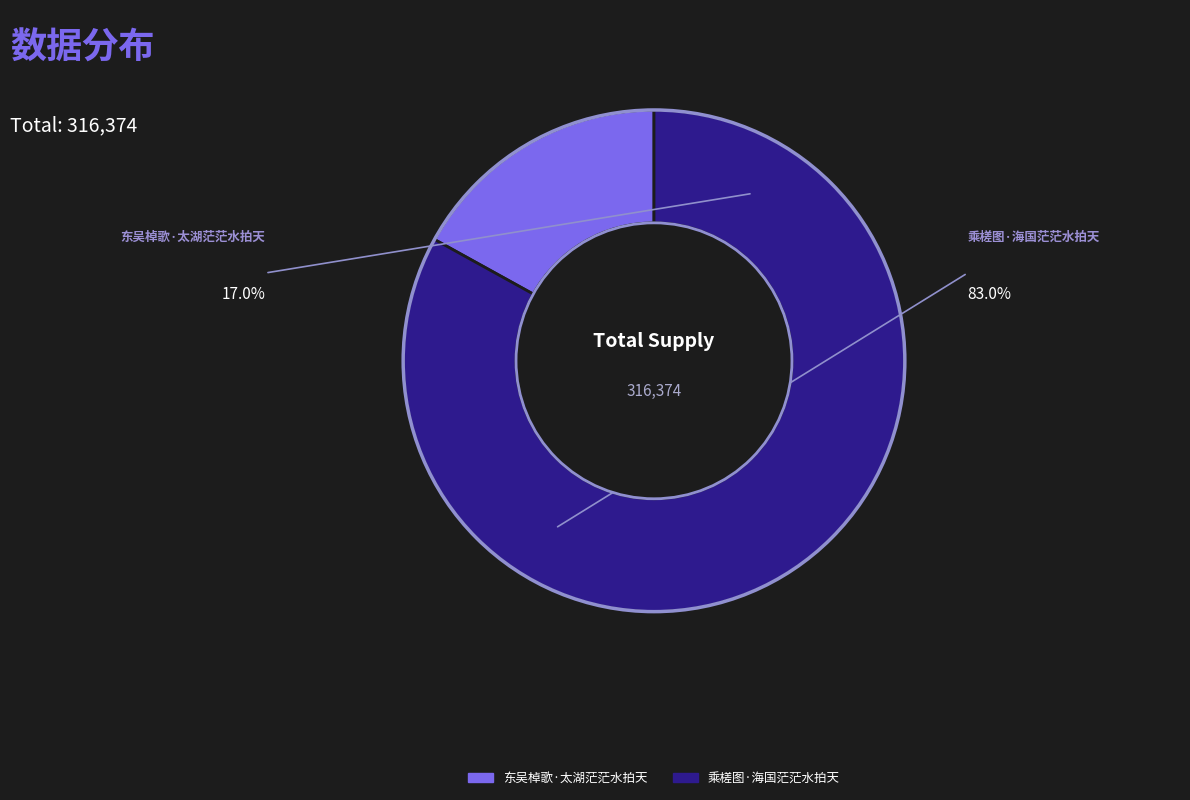

To the nearest percent, what is the combined percentage of 东吴棹歌·太湖茫茫水拍天 and 乘槎图·海国茫茫水拍天?

100%